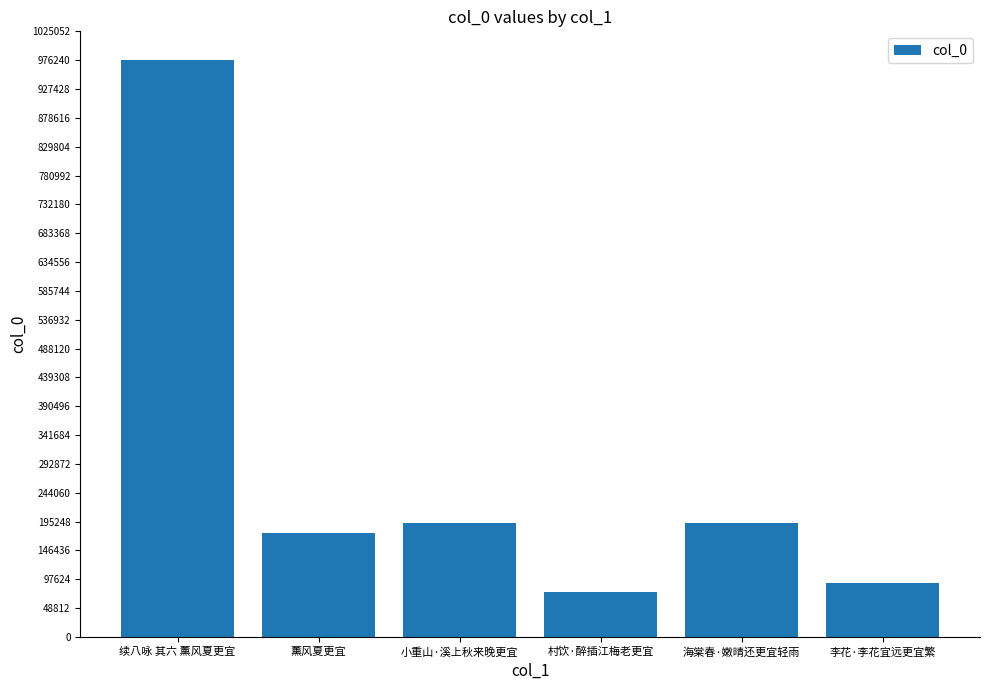

What position from the right is 海棠春·嫩晴还更宜轻雨?

2